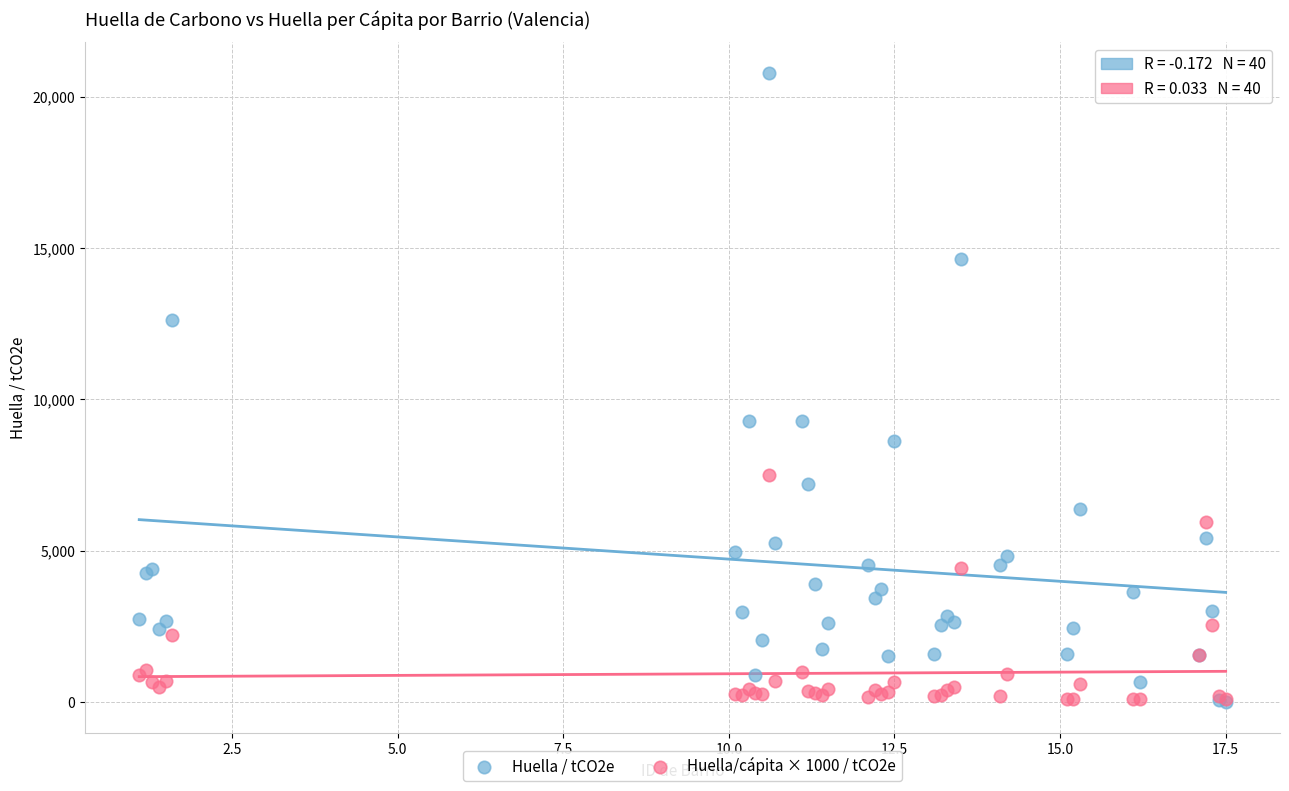

What are all the series names shown in the legend?

Huella / tCO2e, Huella/cápita × 1000 / tCO2e